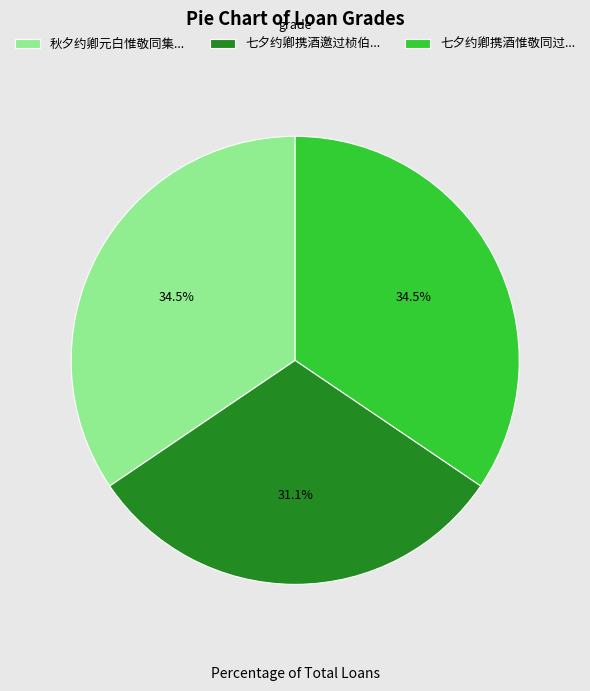

Between 七夕约卿携酒邀过桢伯... and 秋夕约卿元白惟敬同集..., which is larger?

秋夕约卿元白惟敬同集...